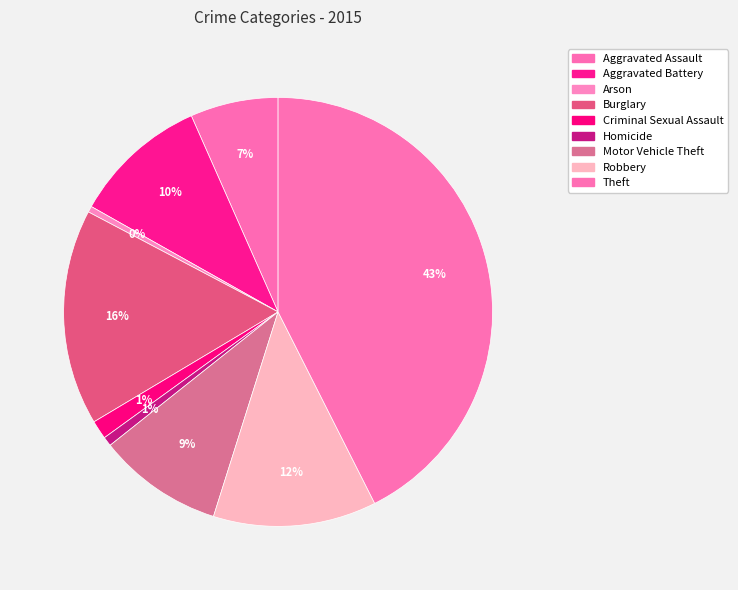

Which slice is the smallest?

Arson